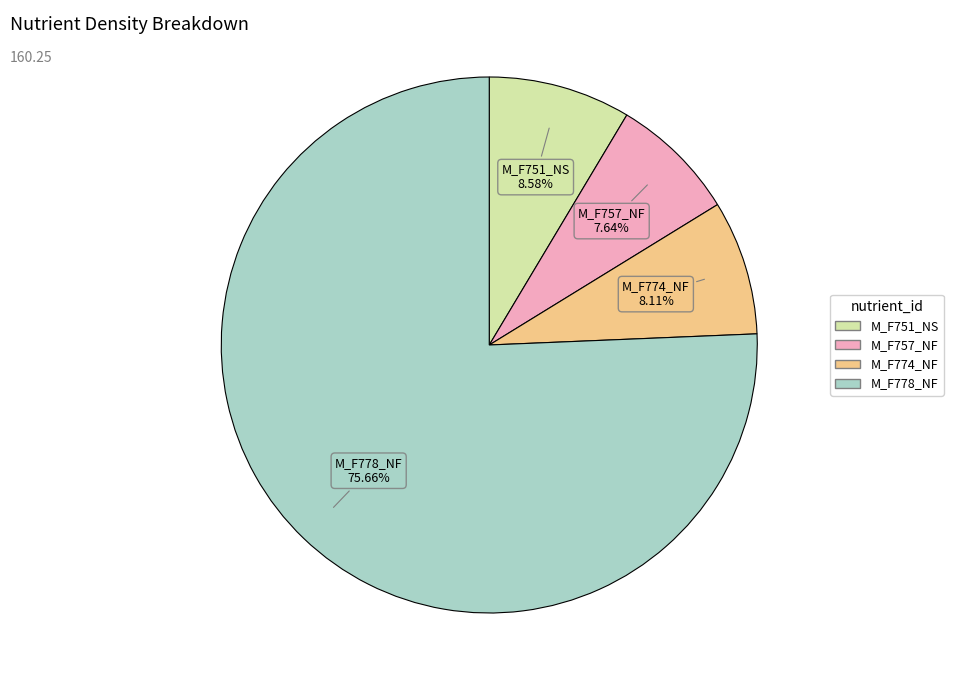

To the nearest percent, what percentage of the pie is M_F778_NF?

76%